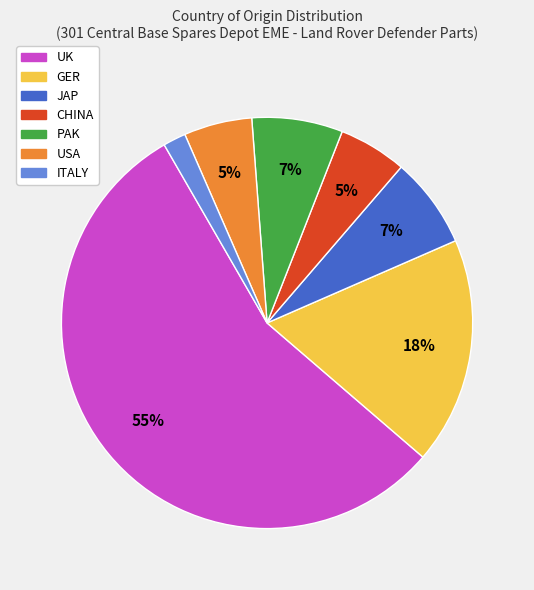

Is there any slice that represents more than half of the pie?

Yes